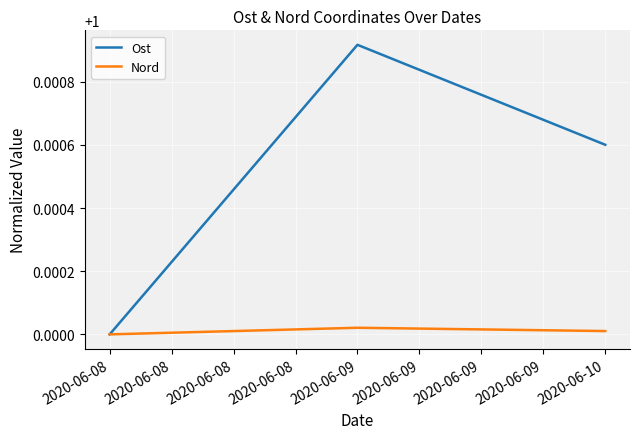

Rank the series by their average value, from highest to lowest.

Ost, Nord